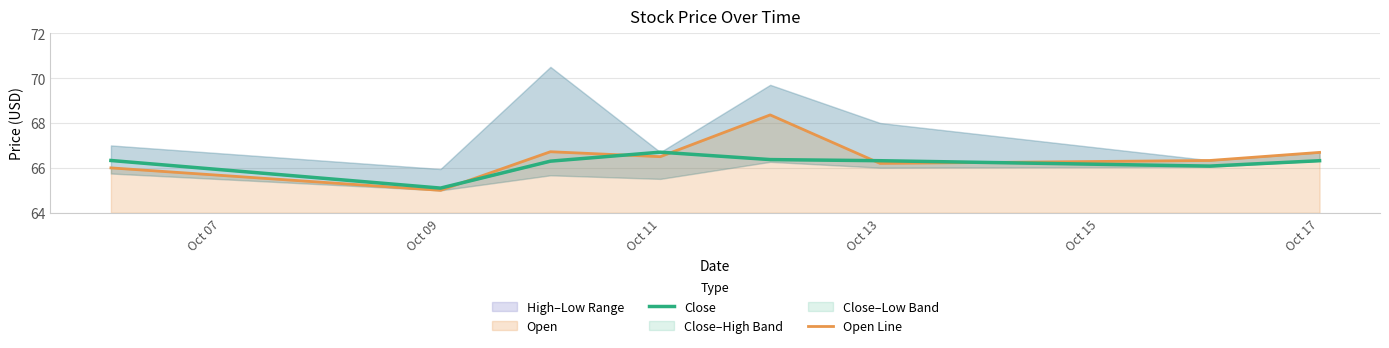

How many lines are shown in the chart?

2